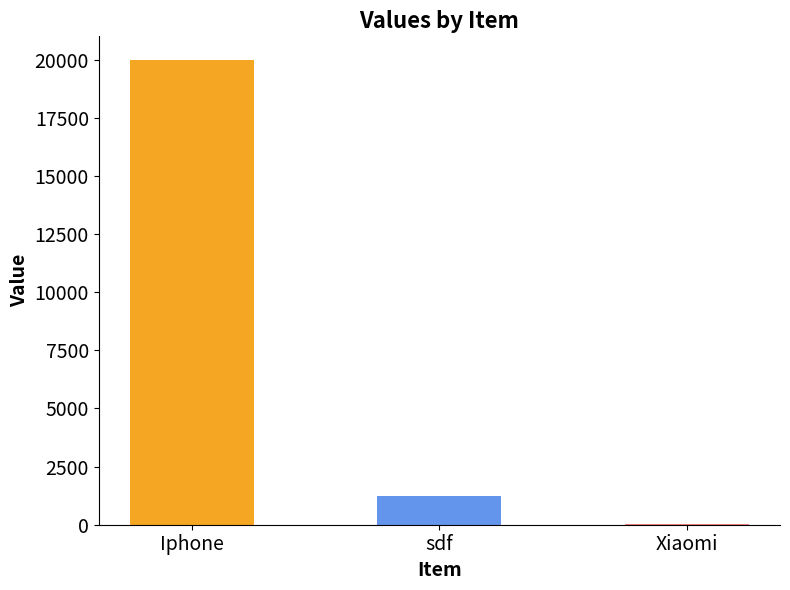

What position from the right is sdf?

2